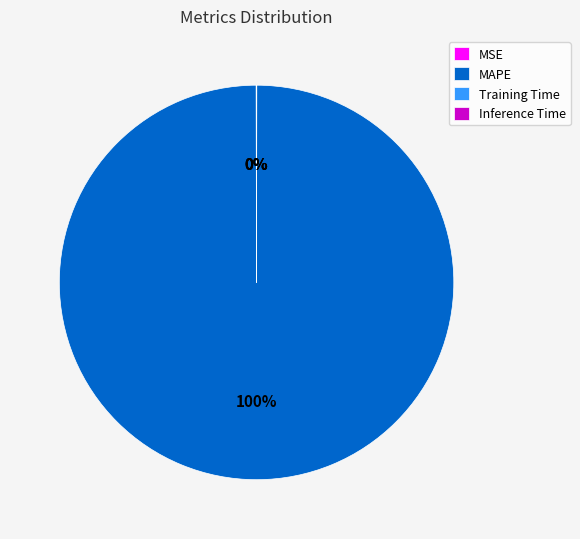

Which category has the biggest portion of the pie?

MAPE